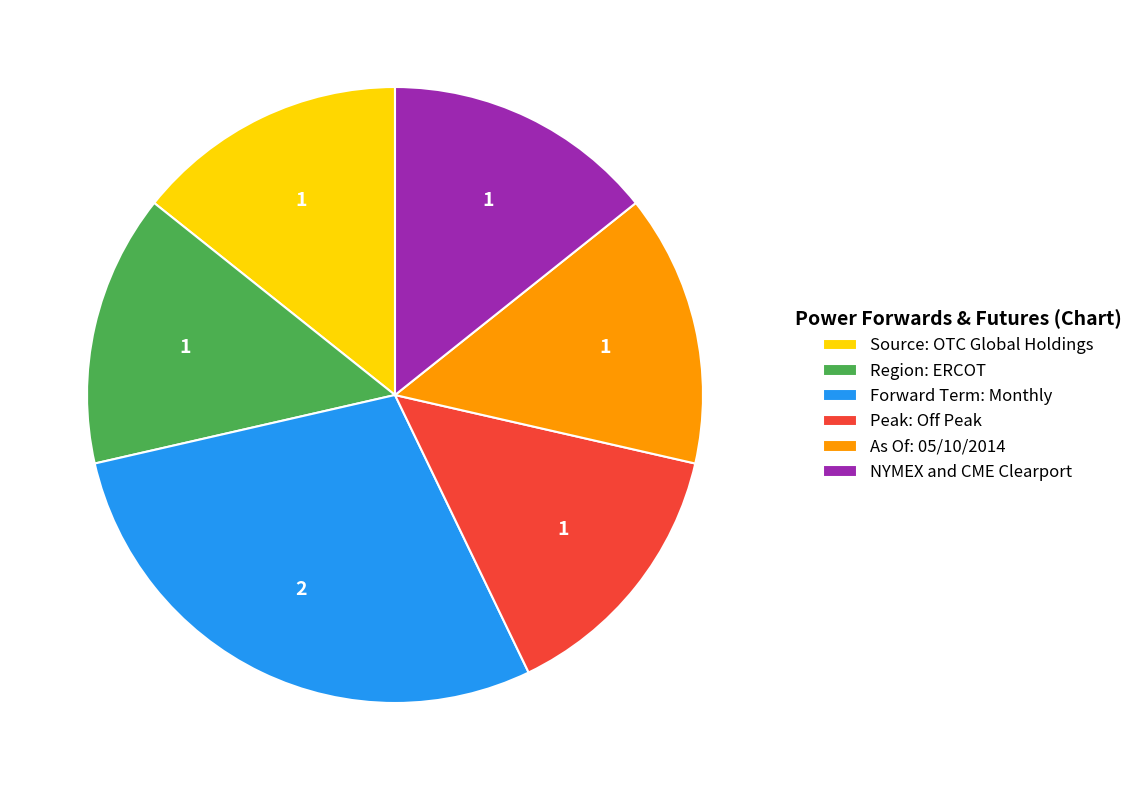

Do Region: ERCOT and As Of: 05/10/2014 together represent more than half of the pie?

No